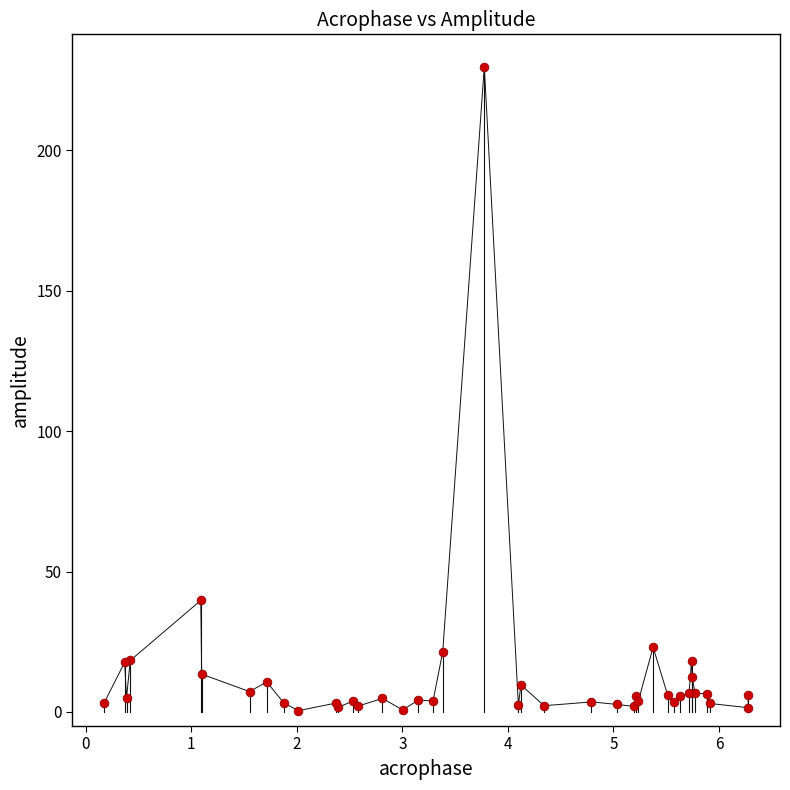

What Y value in the scatter plot is closest to 115?

39.7